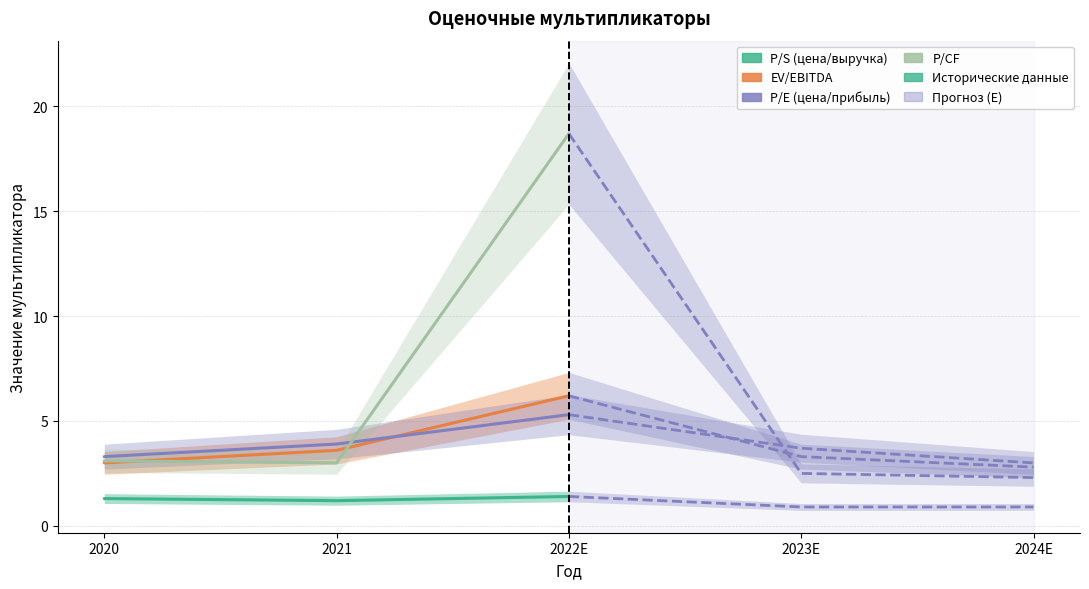

Reading left to right, extract all data points from this chart.

P/S (цена/выручка): 2020=1.3	2021=1.2	2022E=1.4
EV/EBITDA: 2020=3.0	2021=3.6	2022E=6.2
P/E (цена/прибыль): 2020=3.3	2021=3.9	2022E=5.3
P/CF: 2020=3.1	2021=3.0	2022E=18.7